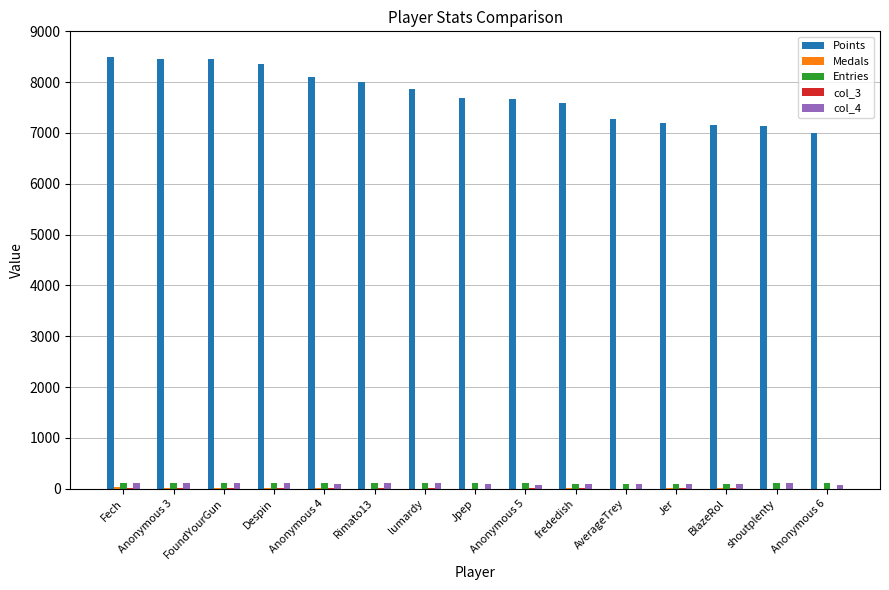

Which series changed the most between Despin and Jer?

Points